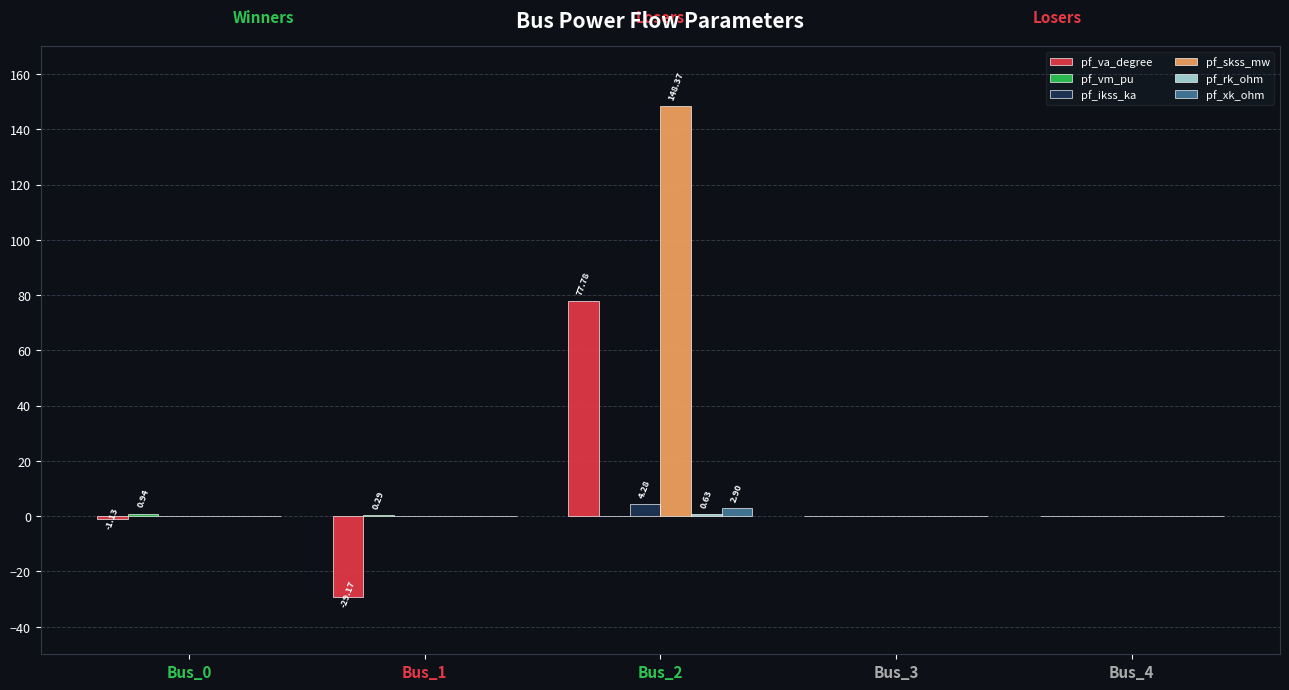

Between Bus_0 and Bus_1, which series saw the biggest shift?

pf_va_degree